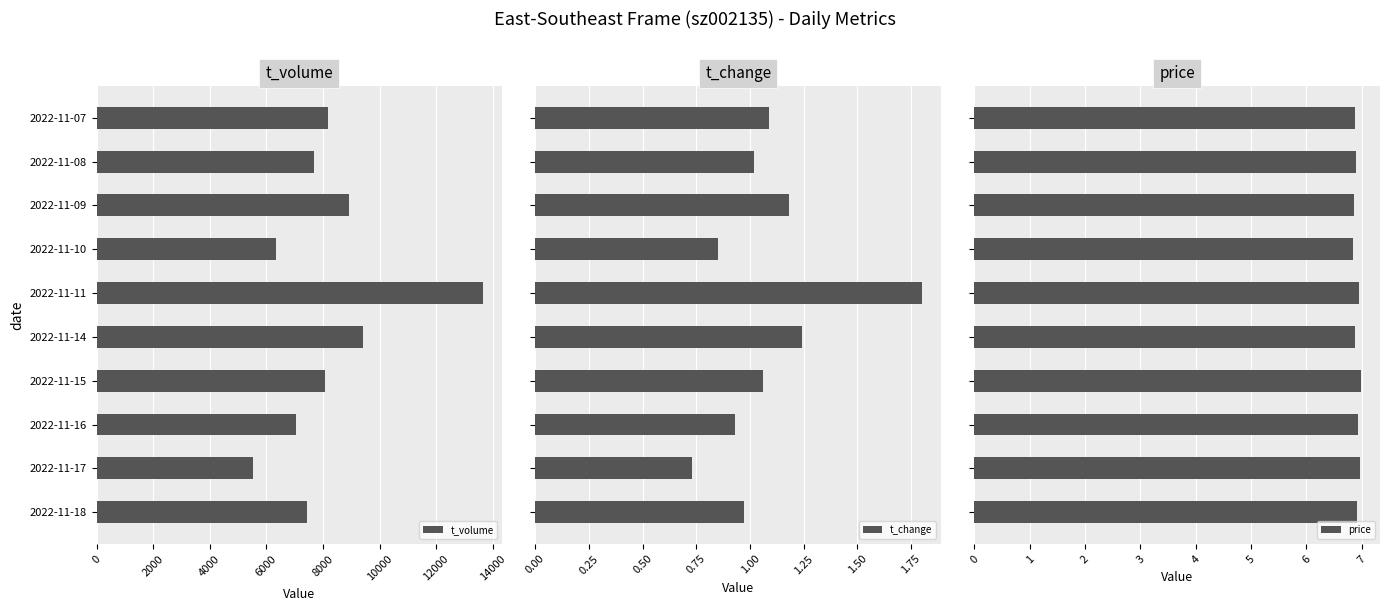

Are the bars grouped side by side (vs. stacked)?

Yes